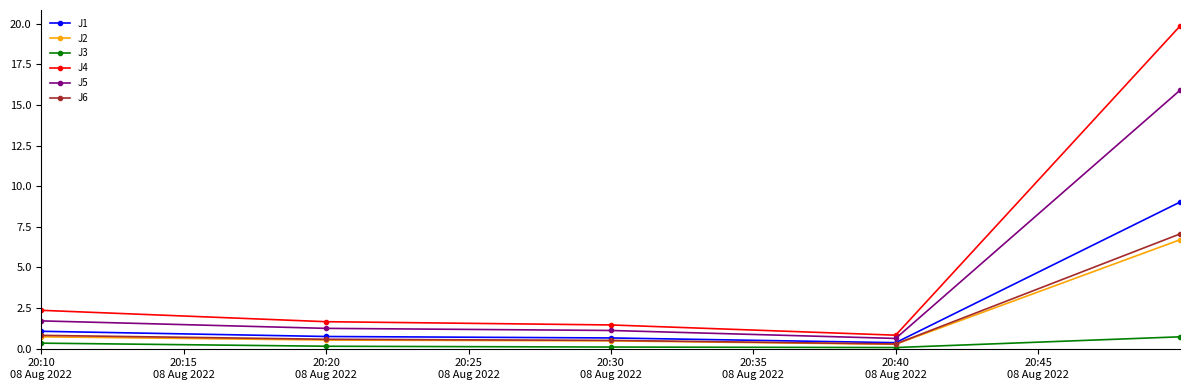

True or false: J5 and J3 cross at least once.

False